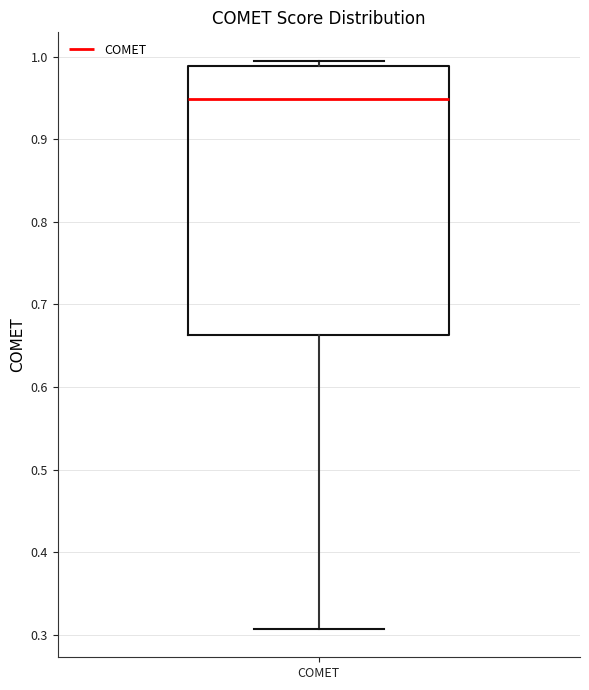

Transcribe this box plot: give where the median line is, the range the box spans, and where the two whiskers end, as read against the y-axis. The values are not printed on the chart, so give them approximately, as read against the axis.

median 0.95, box 0.66 to 0.99, whiskers 0.31 to 1.00